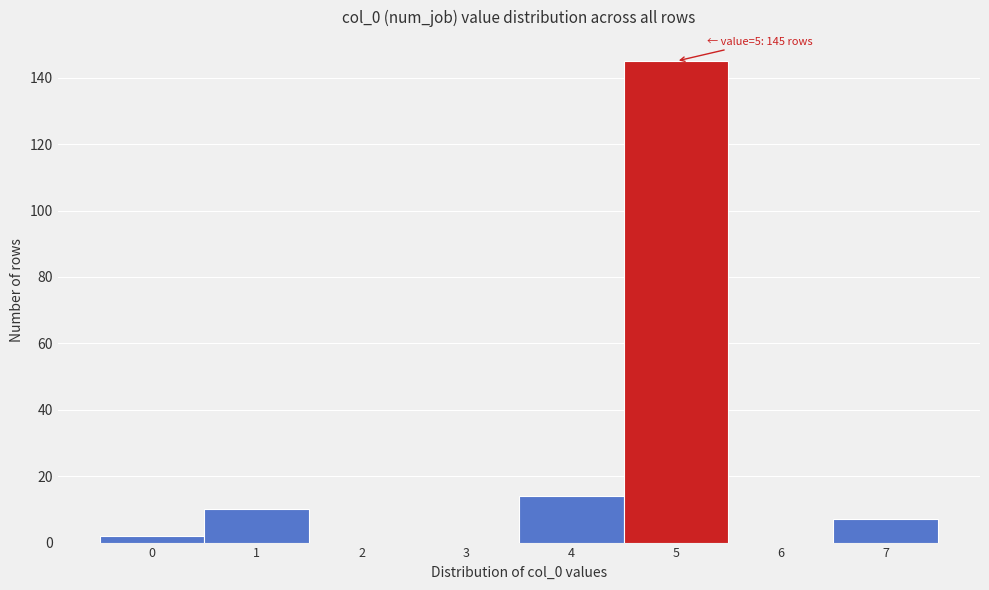

Reading right to left, extract all data points from this chart.

7=7	6=0	5=145	4=14	3=0	2=0	1=10	0=2